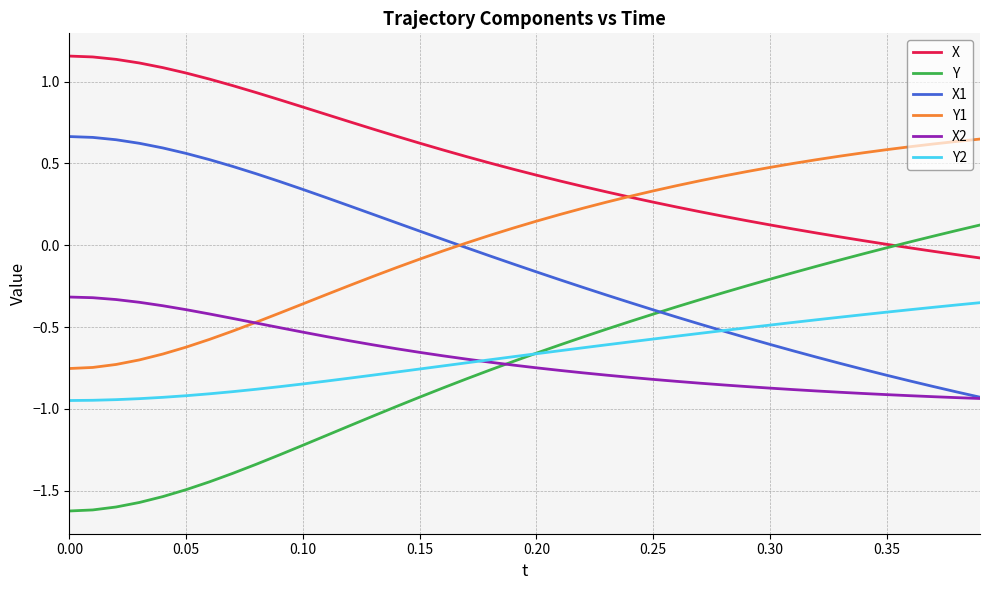

True or false: X and X2 cross at least once.

False